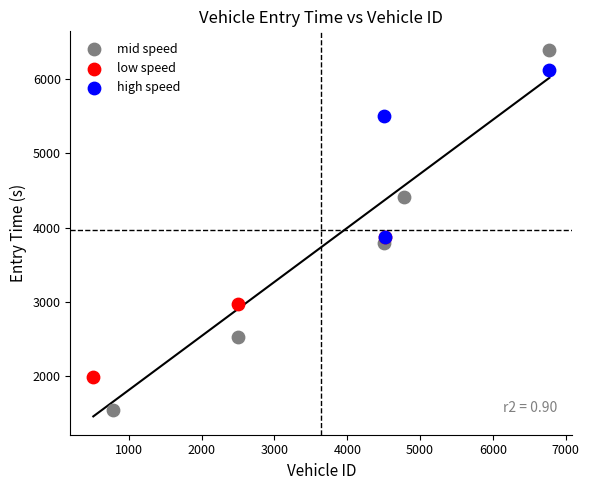

Which series reaches the maximum Y coordinate?

mid speed